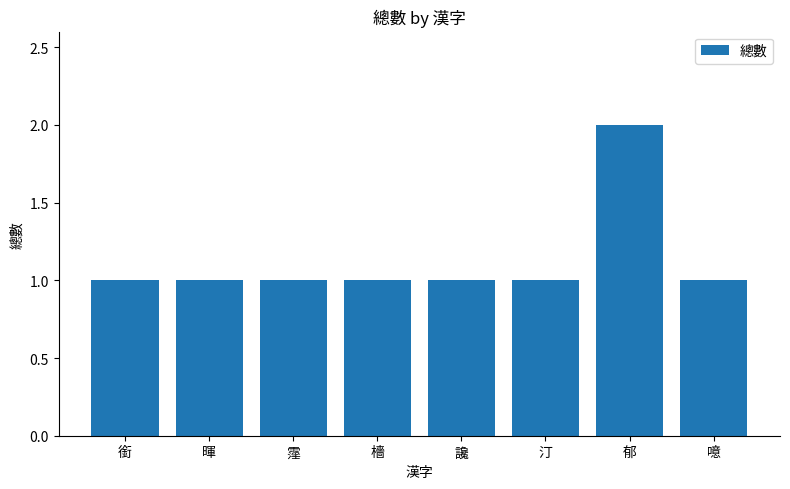

Reading left to right, list all the values displayed in this chart.

銜=1	暉=1	霪=1	檣=1	讒=1	汀=1	郁=2	噫=1